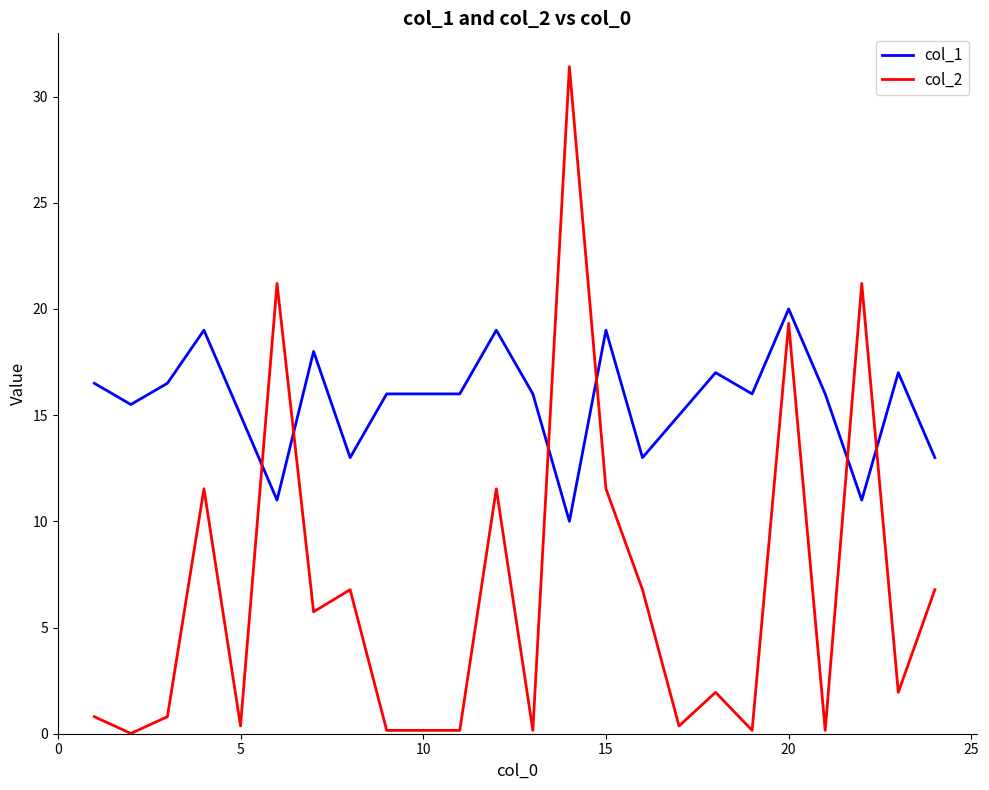

Which series has the largest total across all categories?

col_1